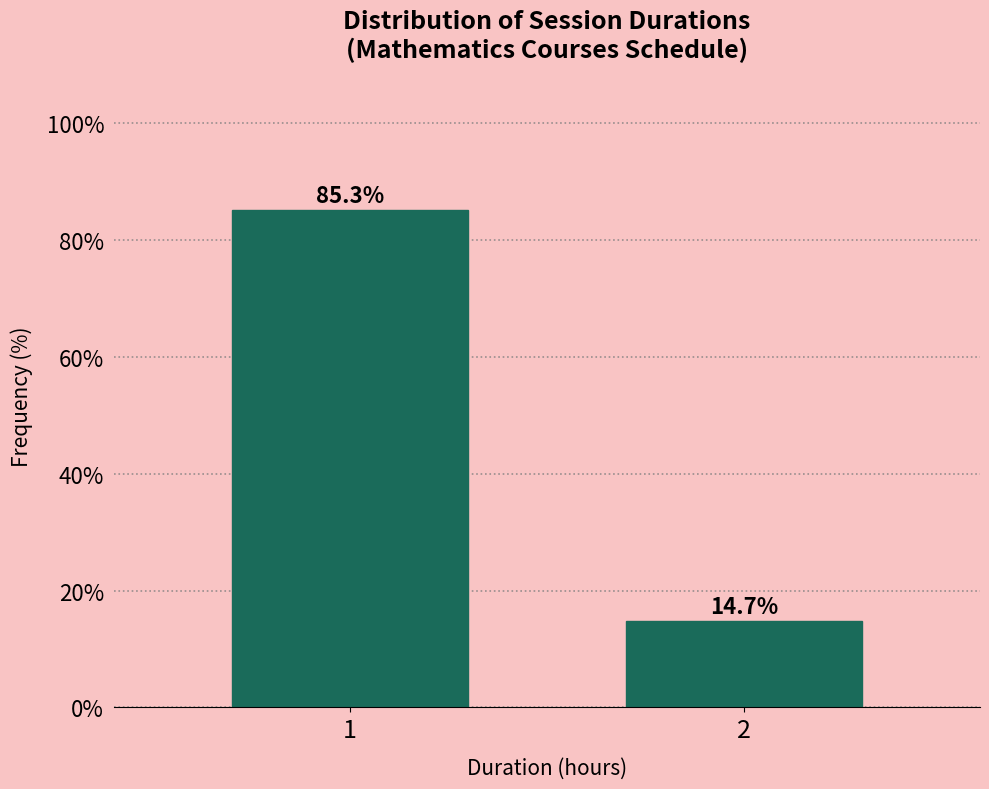

Reading right to left, what are all the values shown in this chart?

14.7	85.3